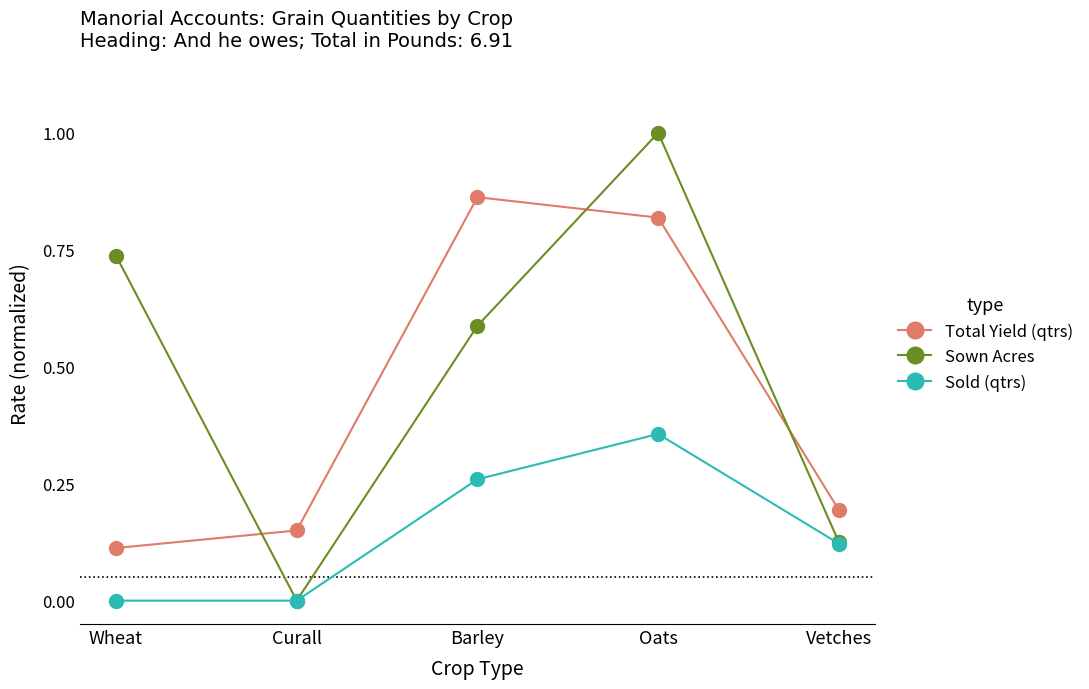

How many distinct data groups are displayed?

3